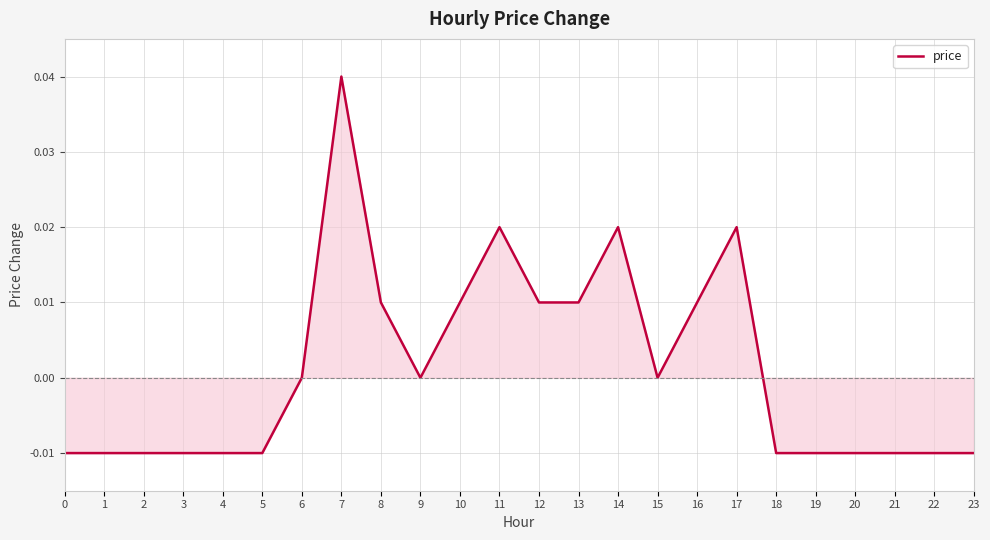

The chart shows a value of 0.0 at 8. True or false?

True